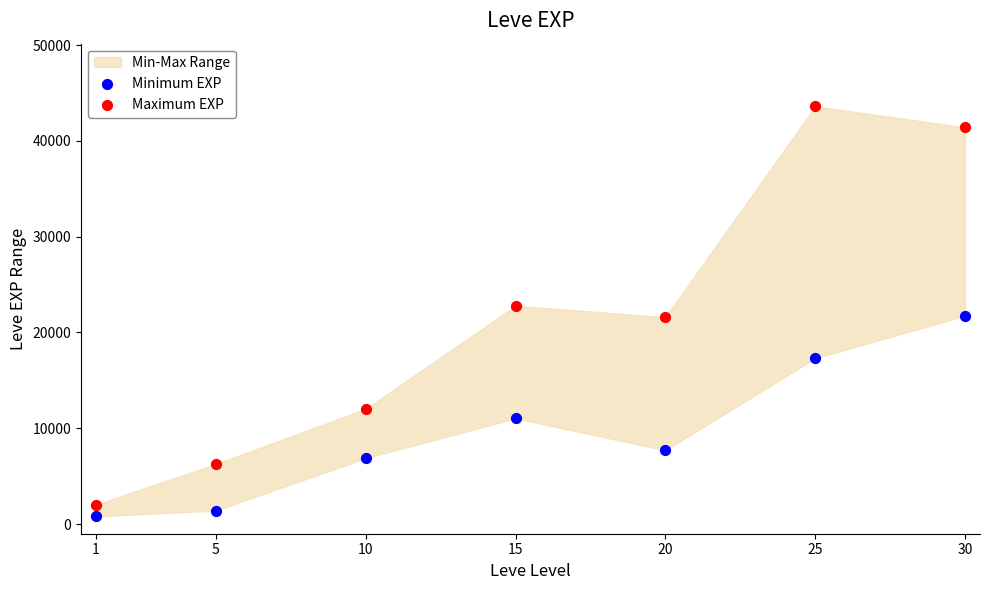

Which series has the largest Y range (max minus min)?

Maximum EXP